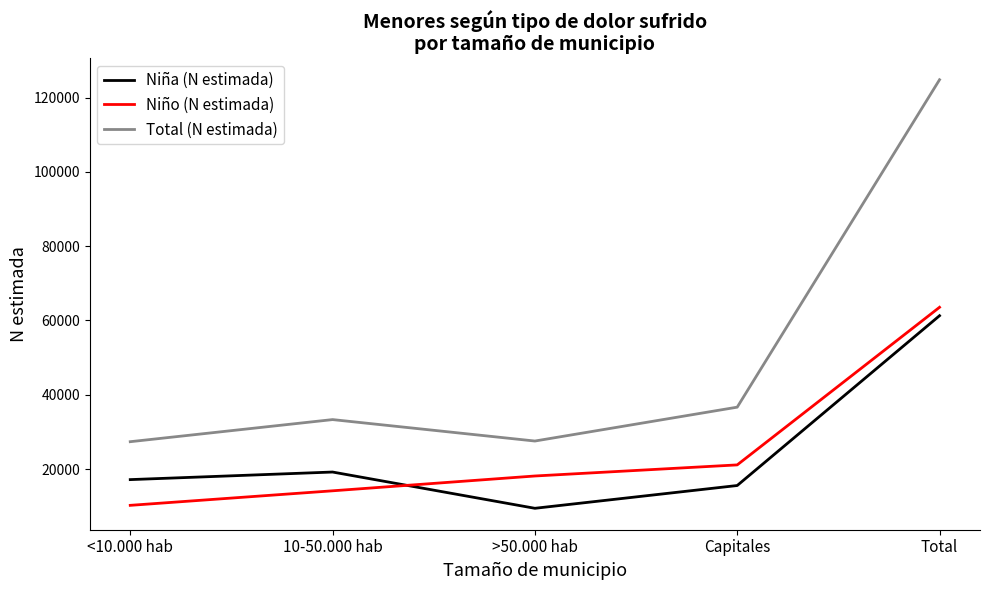

True or false: Total (N estimada) and Niño (N estimada) cross at least once.

False